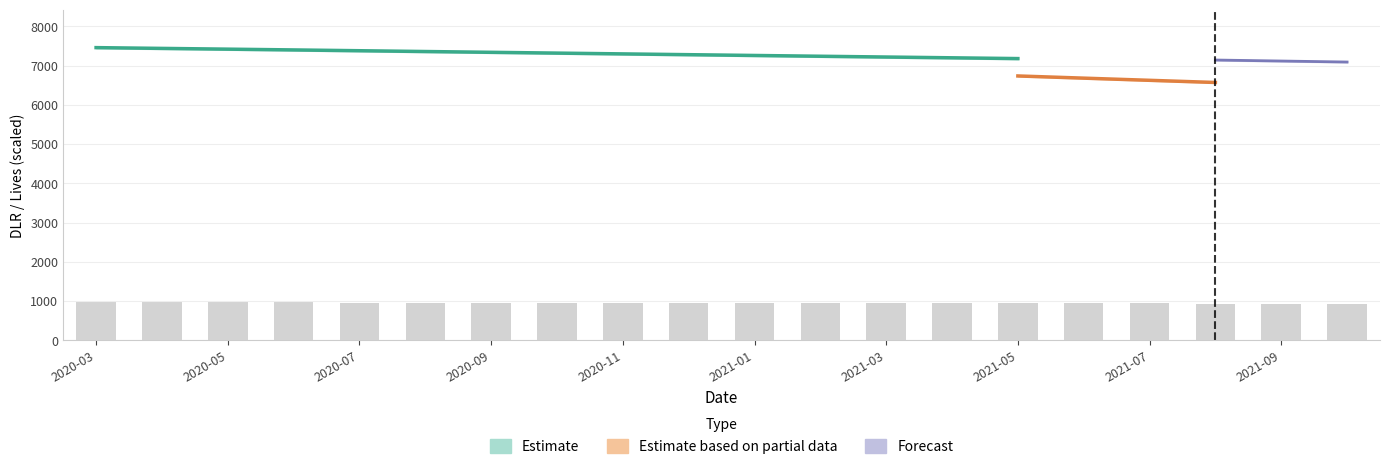

What is the label of the 5th bar from the right?

2021-06-02